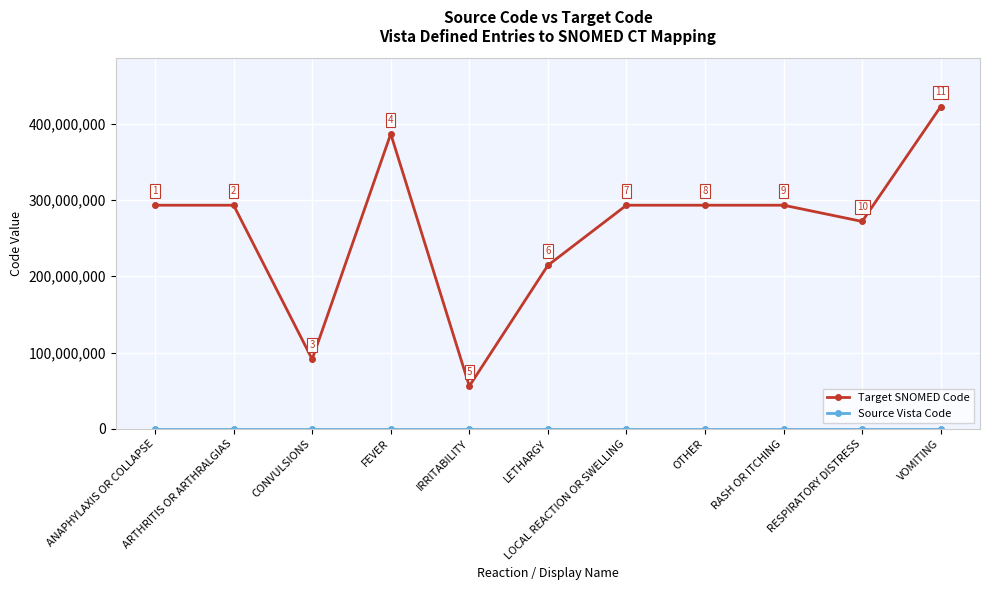

Which series has the largest total across all categories?

Target SNOMED Code